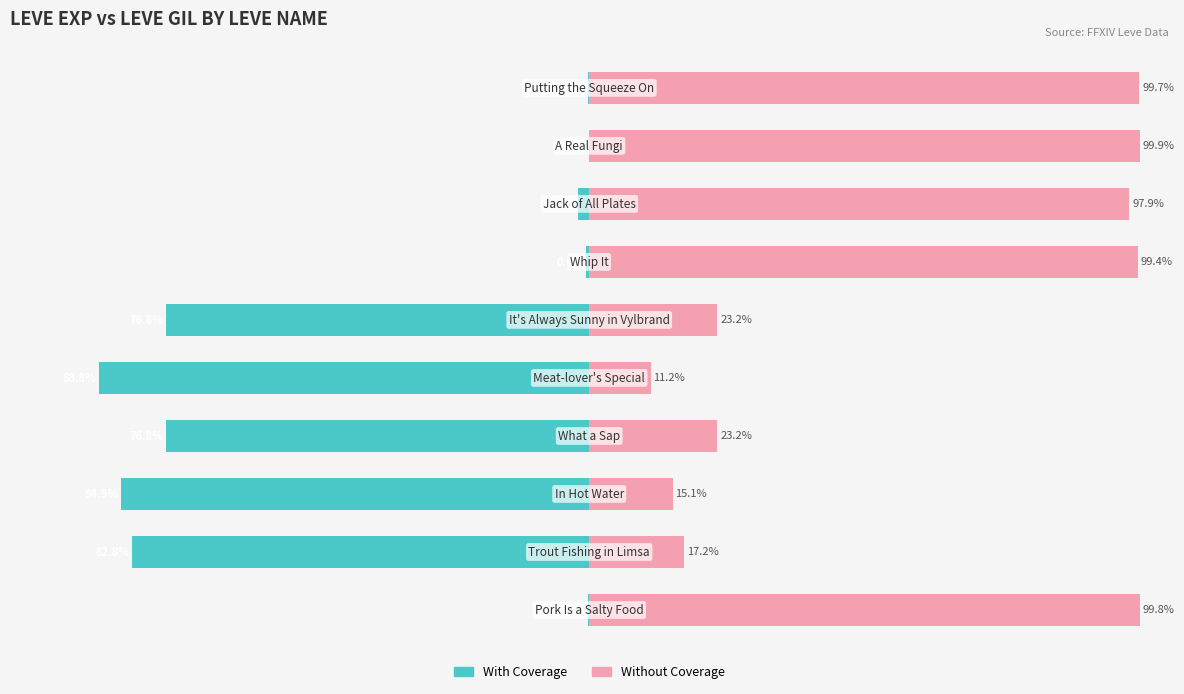

Is it true that Without Coverage equals 17.2 at 1?

True